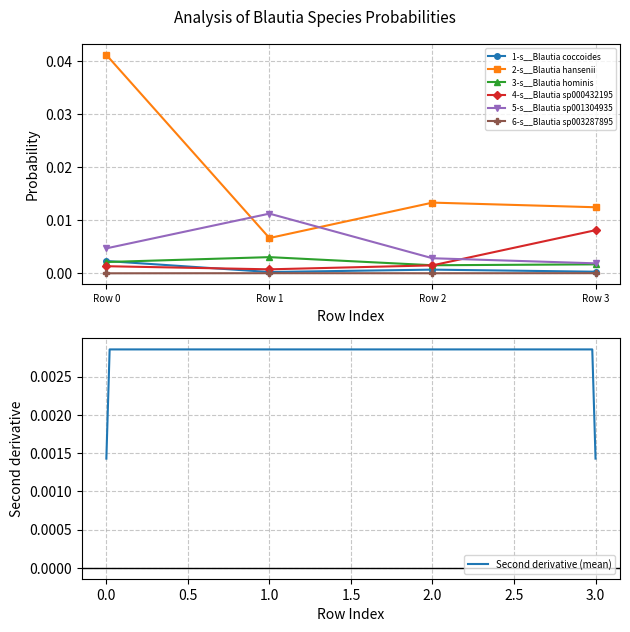

Which category has the lowest value in the 2-s__Blautia hansenii series?

Row 1